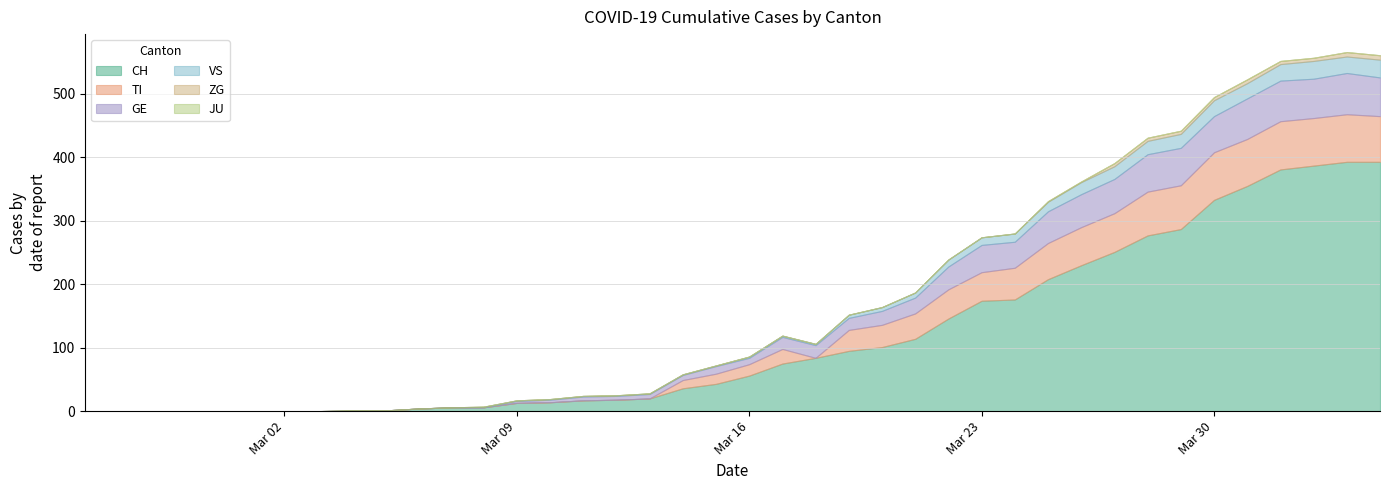

Which has a higher value, 2020-03-08 or 2020-03-11?

2020-03-11